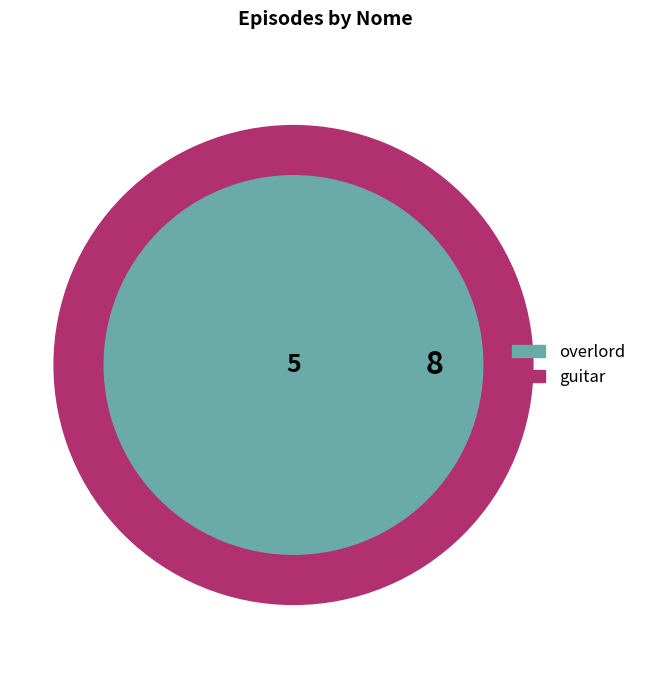

To the nearest percent, what is the average slice percentage?

50%